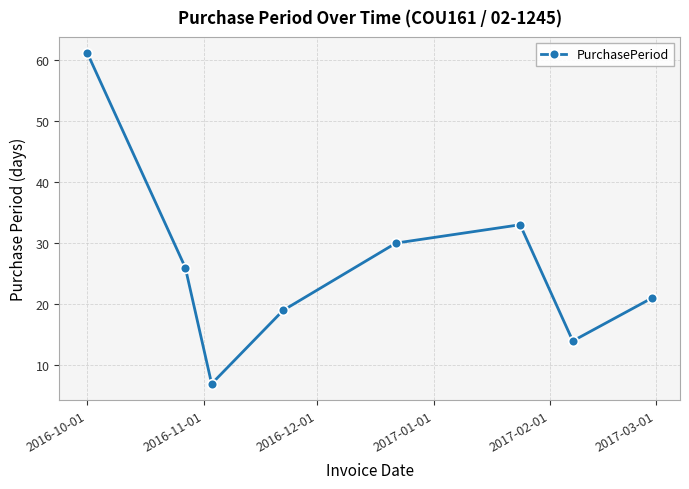

How many lines are shown in the chart?

1